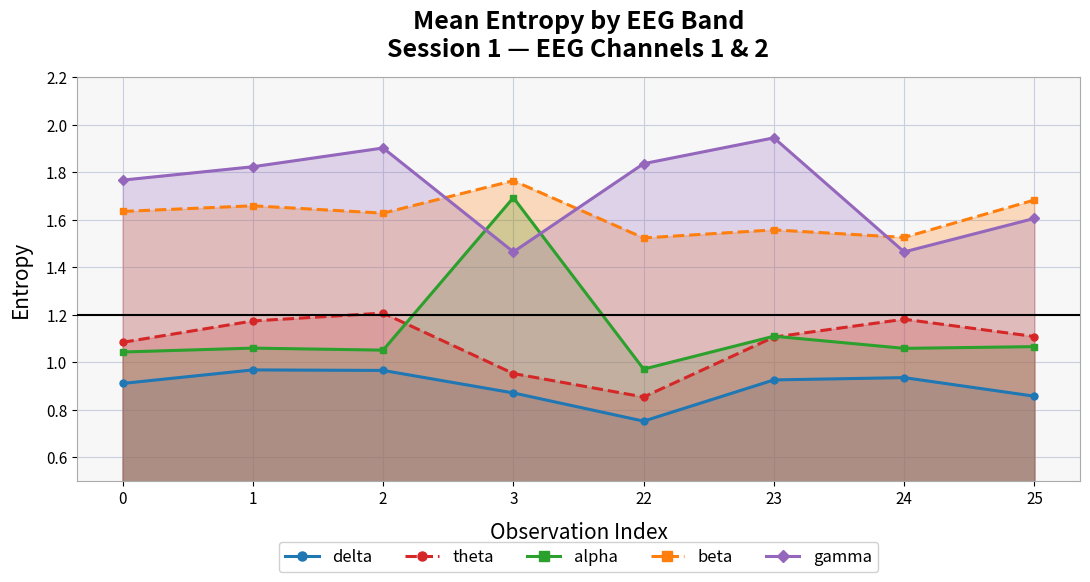

Which series changed the most between 0 and 24?

gamma